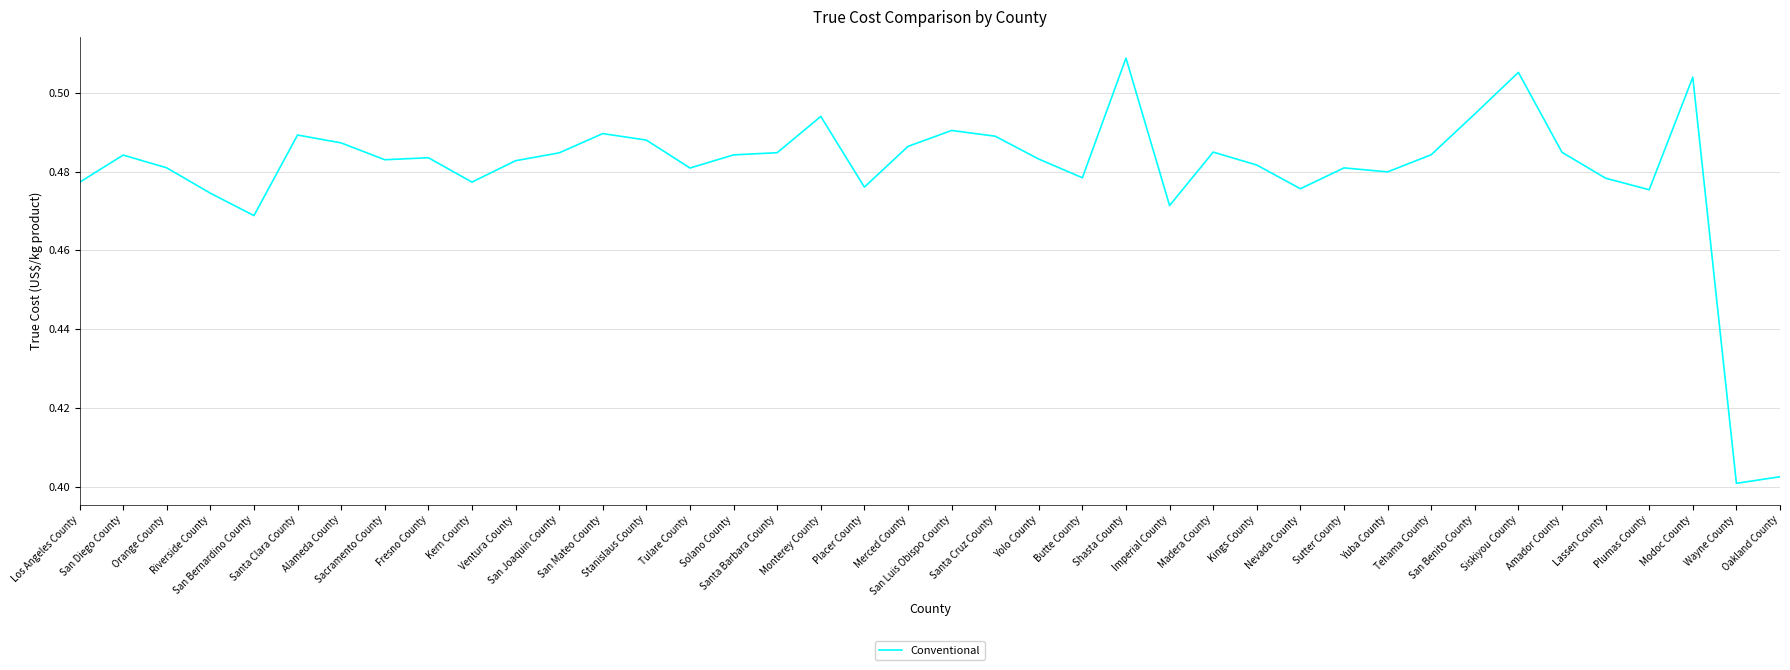

Reading left to right, transcribe all the data shown in this chart.

0.5	0.5	0.5	0.5	0.5	0.5	0.5	0.5	0.5	0.5	0.5	0.5	0.5	0.5	0.5	0.5	0.5	0.5	0.5	0.5	0.5	0.5	0.5	0.5	0.5	0.5	0.5	0.5	0.5	0.5	0.5	0.5	0.5	0.5	0.5	0.5	0.5	0.5	0.4	0.4